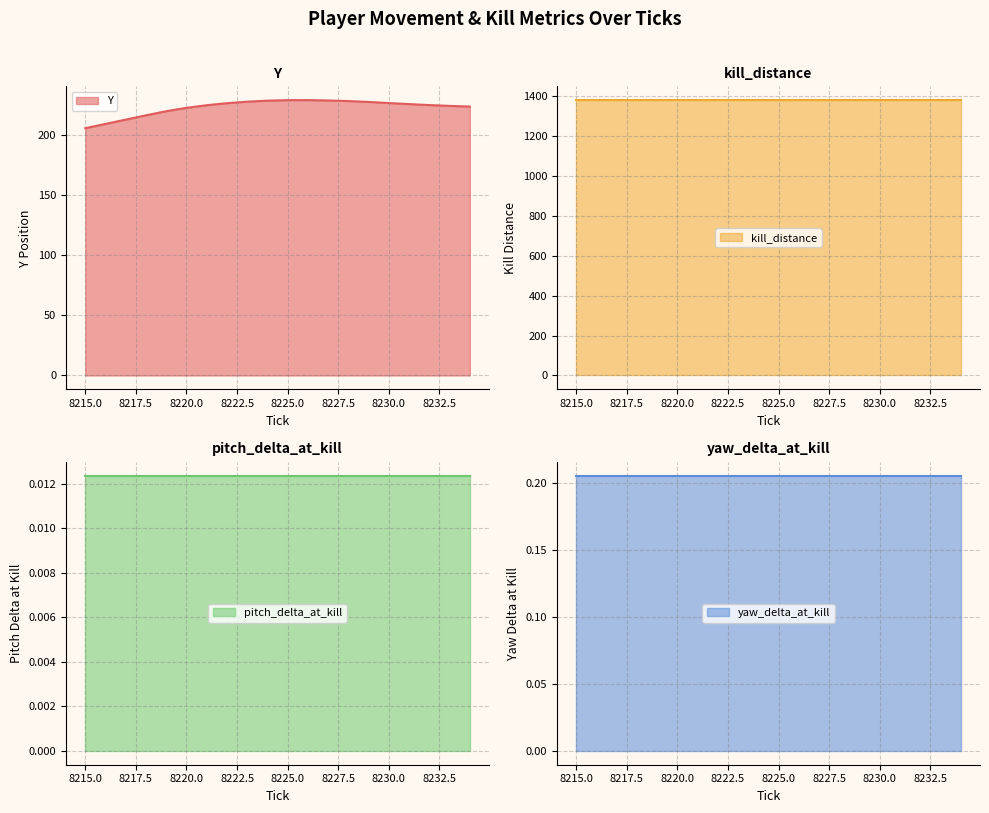

What is the label of the 6th point from the left?

8220.0